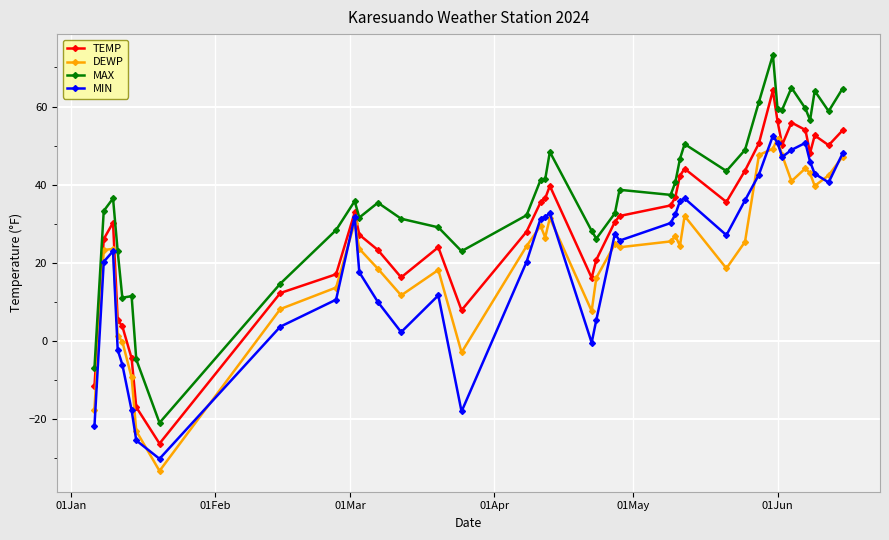

True or false: TEMP and DEWP intersect in this chart.

False